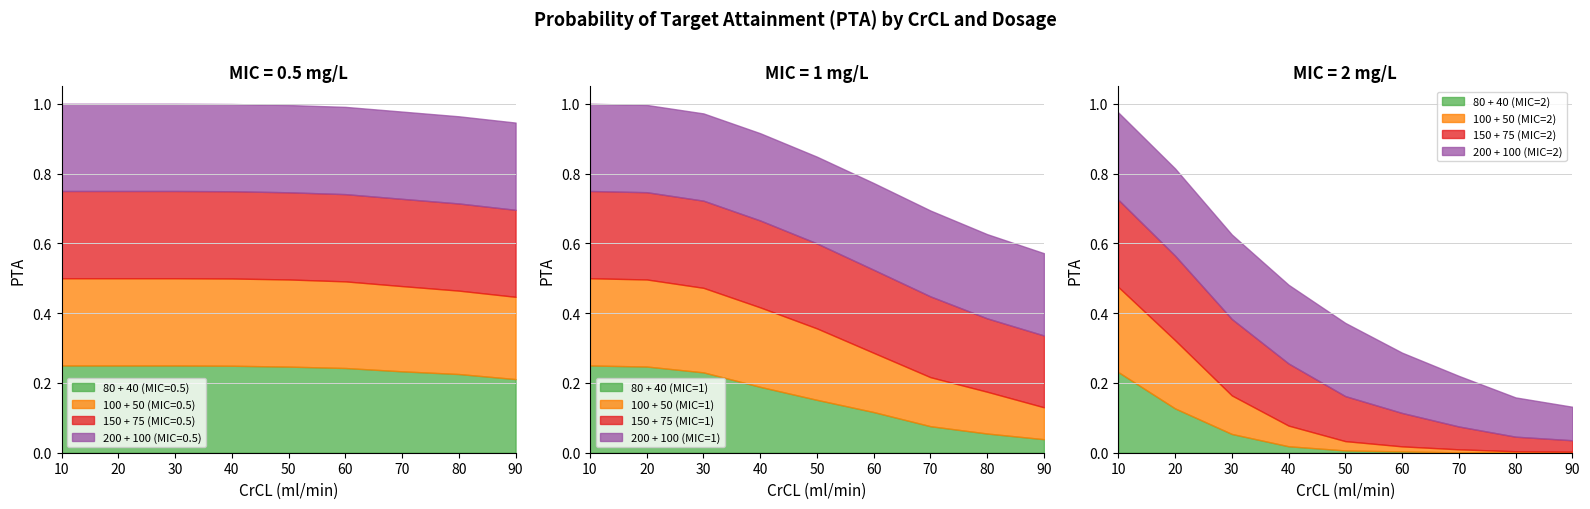

Where is 100 + 50 (MIC=0.5) nearest to the value 0?

90